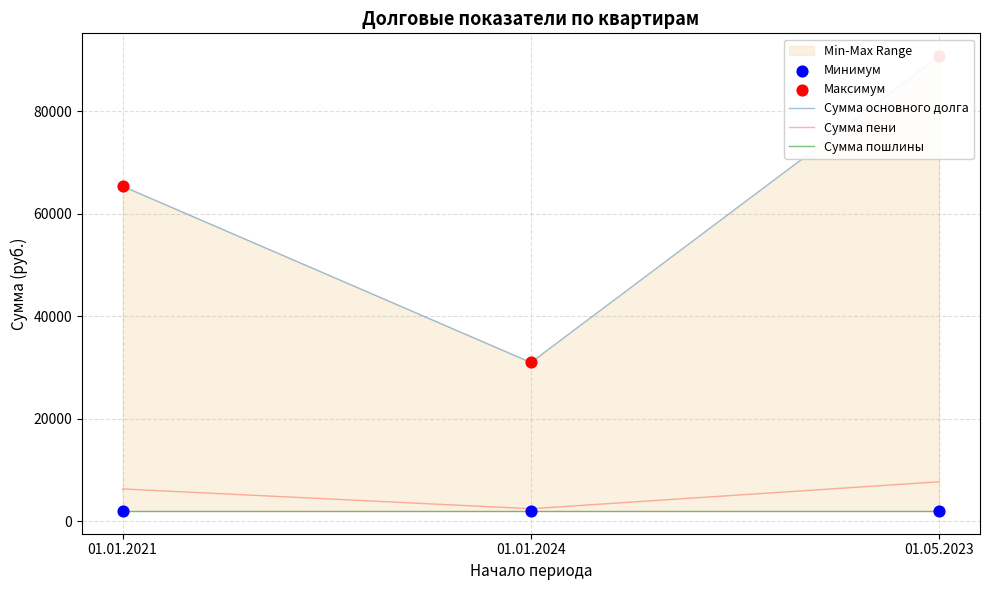

Is the value of Сумма основного долга at 01.01.2024 greater than the value of Сумма пошлины at 01.01.2024?

Yes